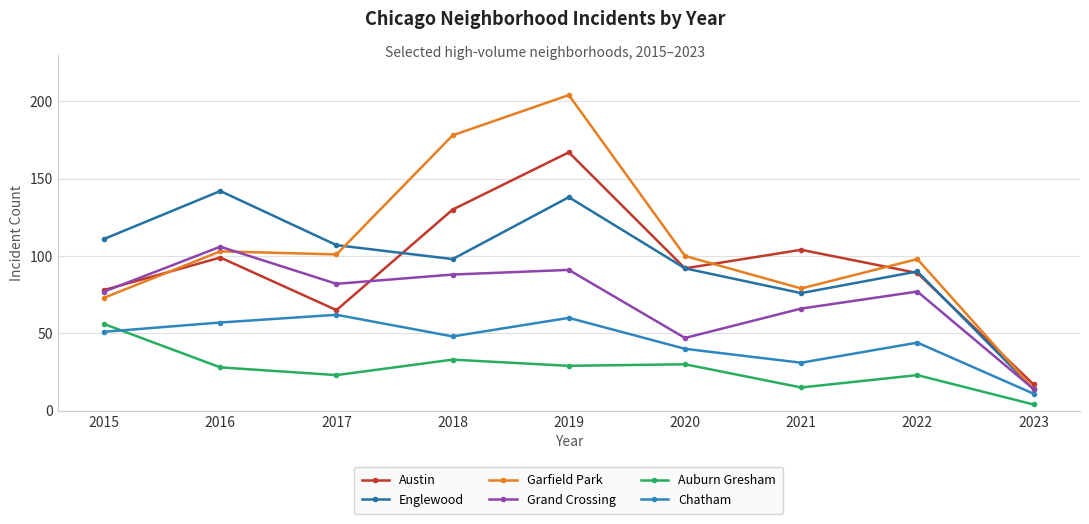

True or false: Garfield Park and Auburn Gresham cross at least once.

False